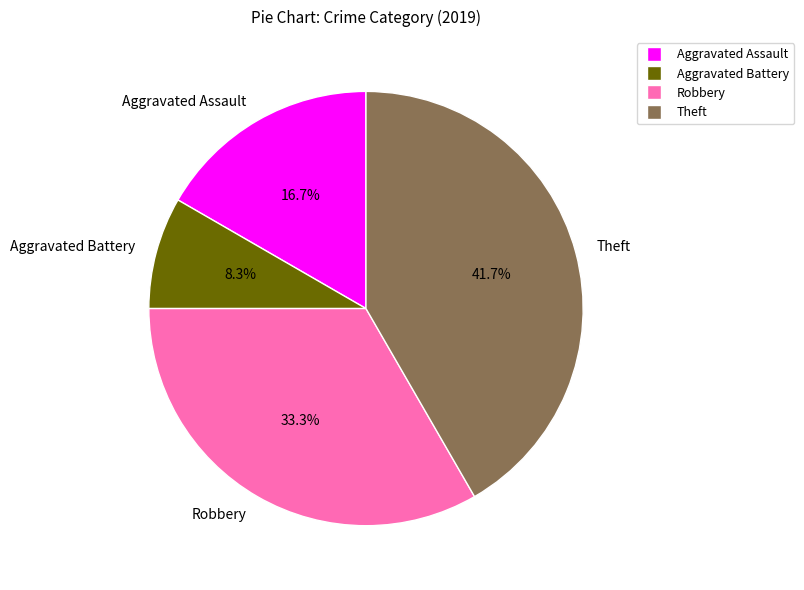

Which slice is the smallest?

Aggravated Battery